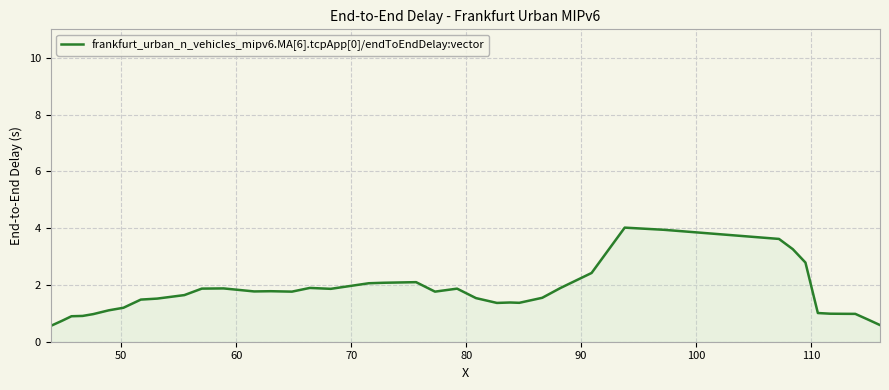

What is the smallest value displayed?

0.6